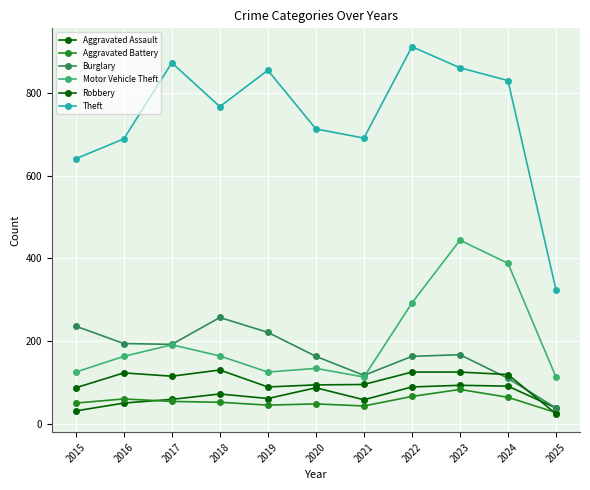

At how many categories does at least one series exceed 466?

10